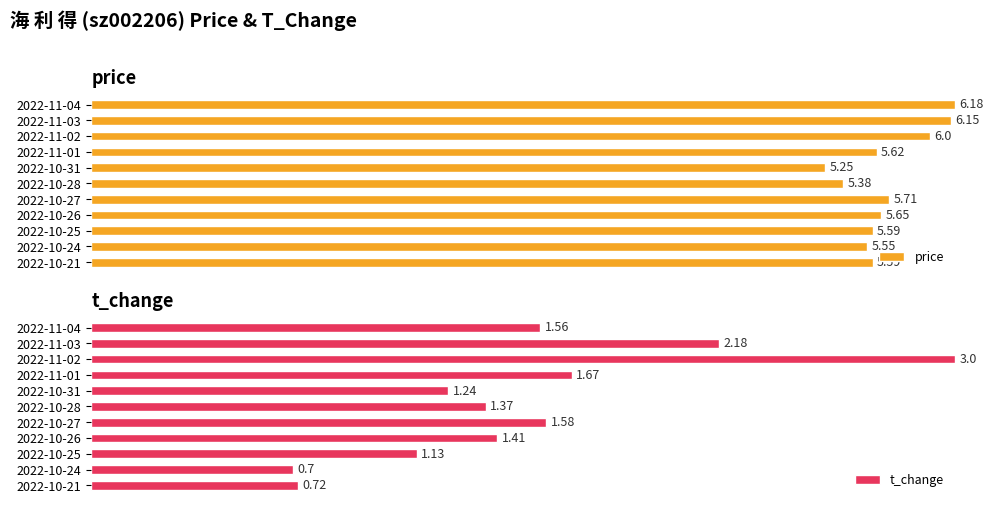

At 2022-10-28, list the series in order from smallest to largest.

t_change, price